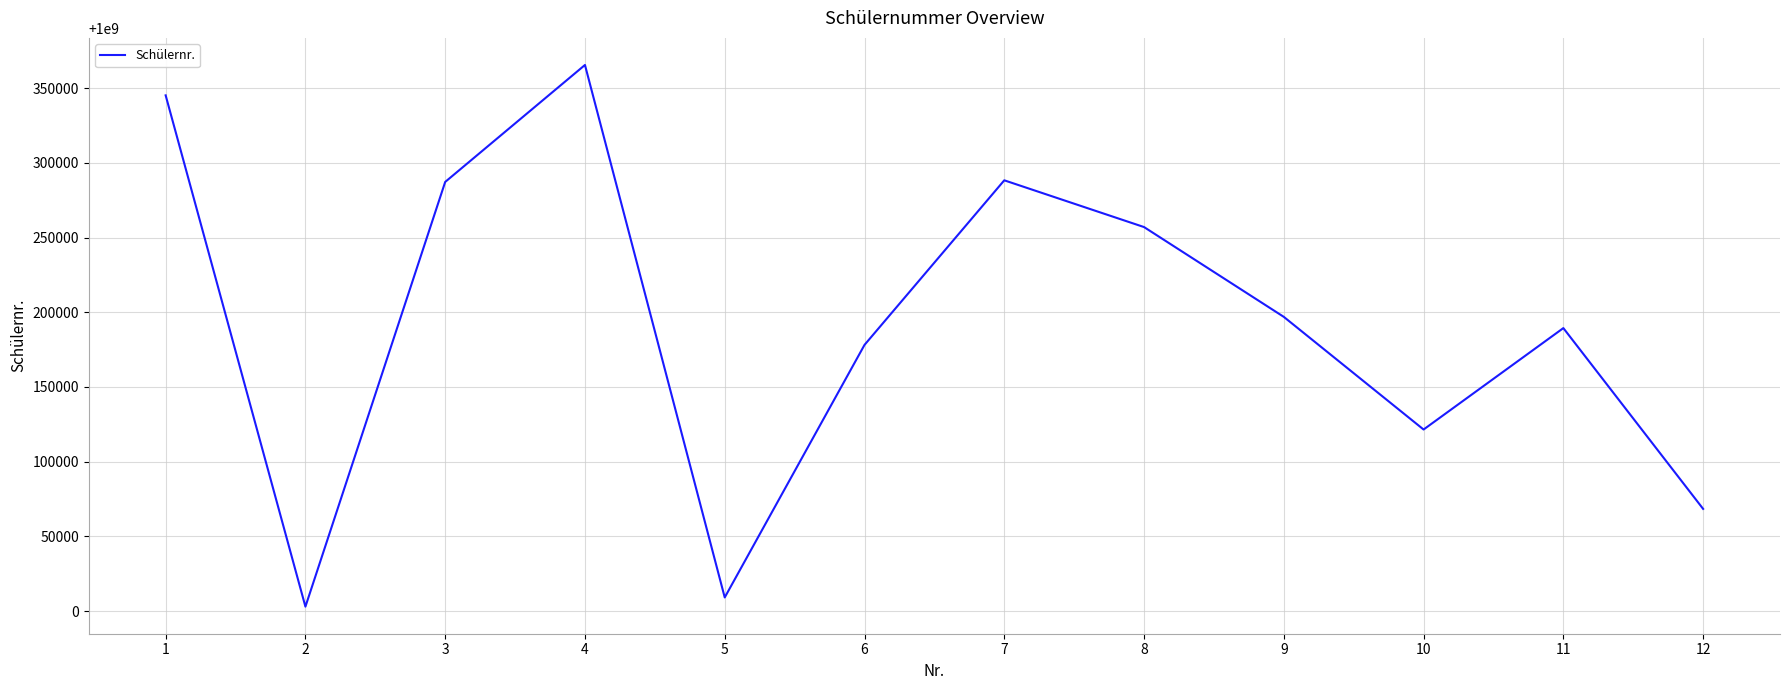

What is the maximum value shown in the chart?

1000365571